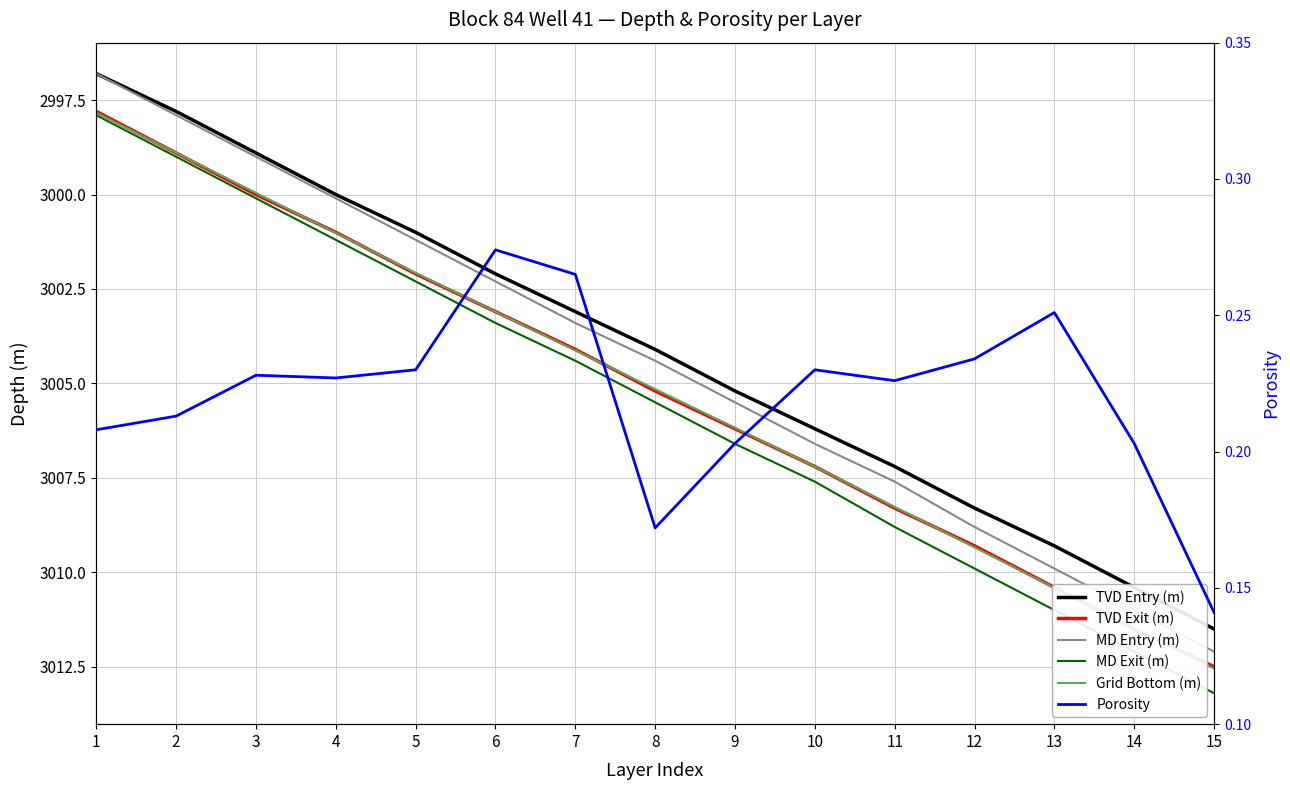

What is the total value across all series at 1?

14987.3